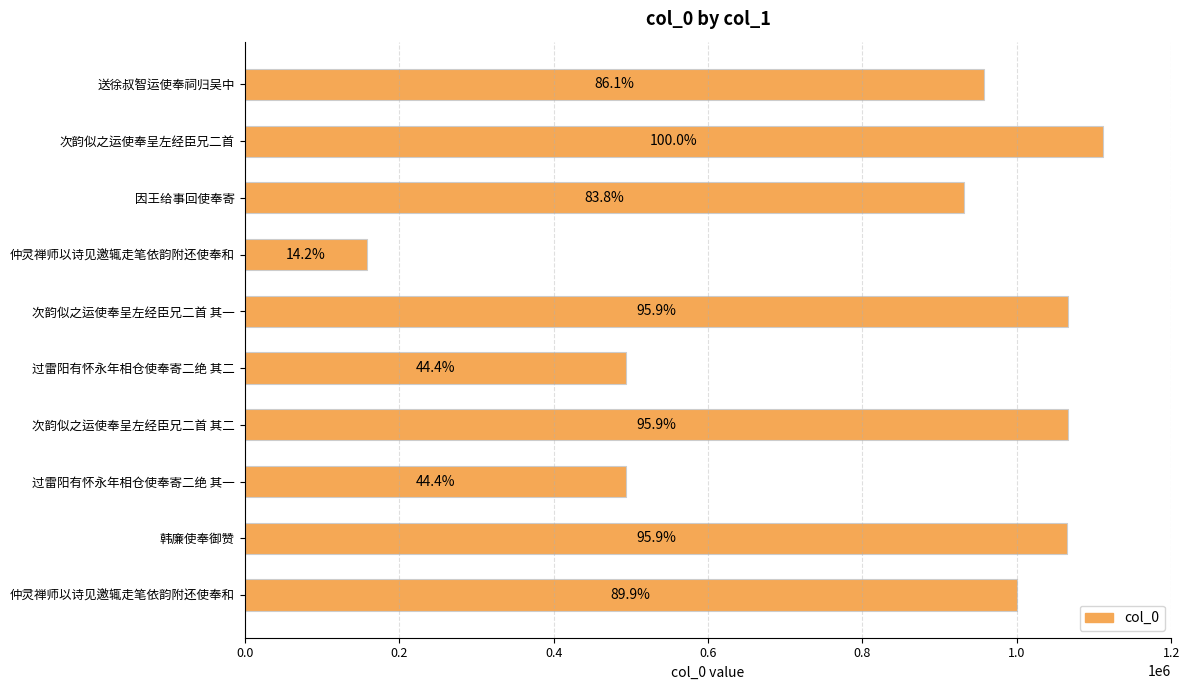

How many bars are there in total?

10